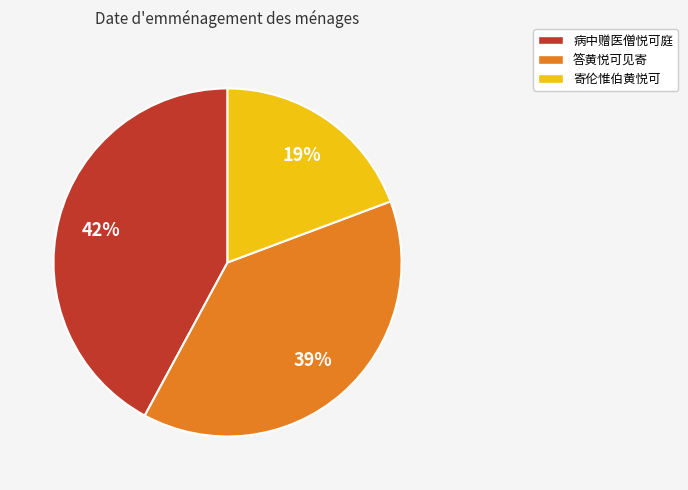

Approximately how many times larger is the value at 病中赠医僧悦可庭 compared to 答黄悦可见寄?

1.1